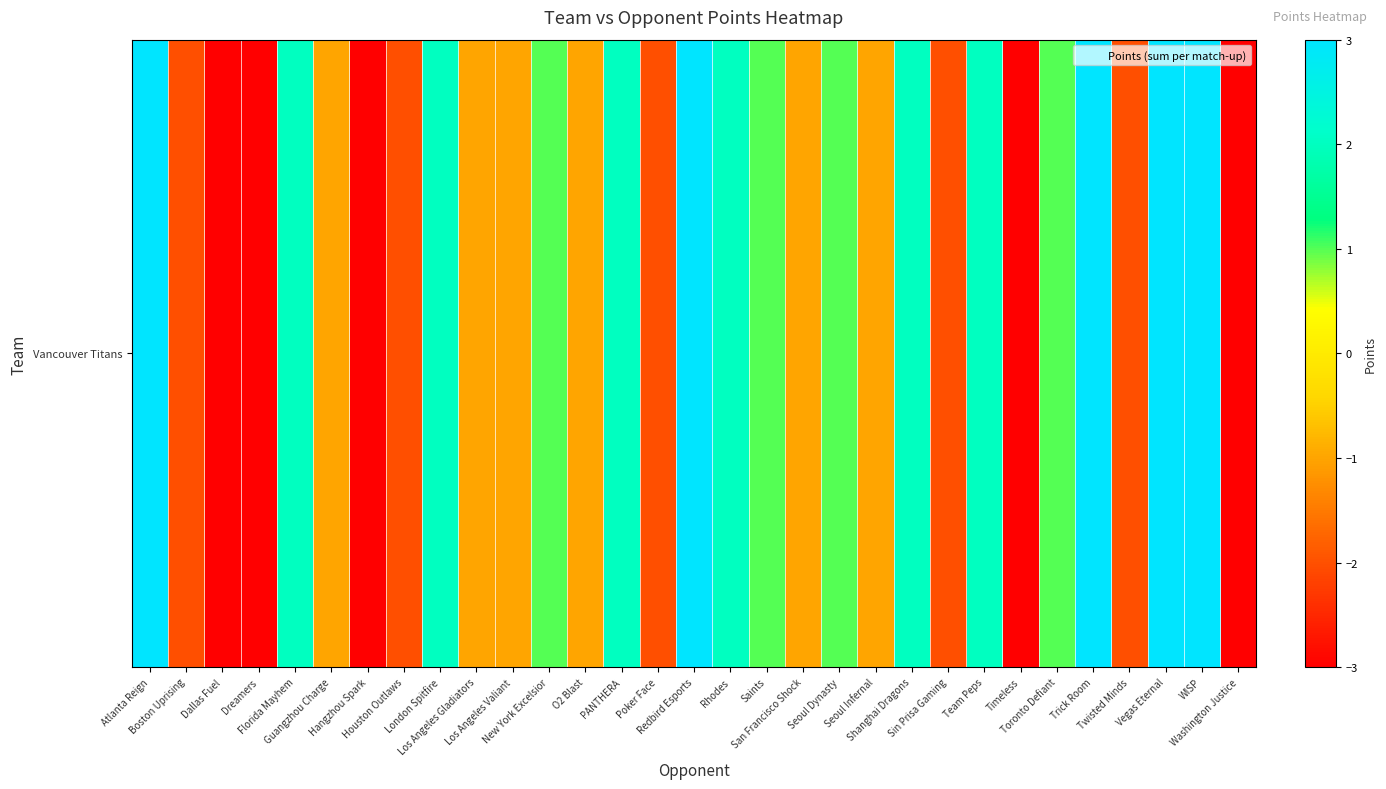

Reading left to right, list all the values displayed in this chart.

Atlanta Reign=3	Boston Uprising=-2	Dallas Fuel=-3	Dreamers=-3	Florida Mayhem=2	Guangzhou Charge=-1	Hangzhou Spark=-5	Houston Outlaws=-2	London Spitfire=2	Los Angeles Gladiators=-1	Los Angeles Valiant=-1	New York Excelsior=1	O2 Blast=-1	PANTHERA=2	Poker Face=-2	Redbird Esports=3	Rhodes=2	Saints=1	San Francisco Shock=-1	Seoul Dynasty=1	Seoul Infernal=-1	Shanghai Dragons=2	Sin Prisa Gaming=-2	Team Peps=2	Timeless=-3	Toronto Defiant=1	Trick Room=4	Twisted Minds=-2	Vegas Eternal=3	WISP=3	Washington Justice=-5